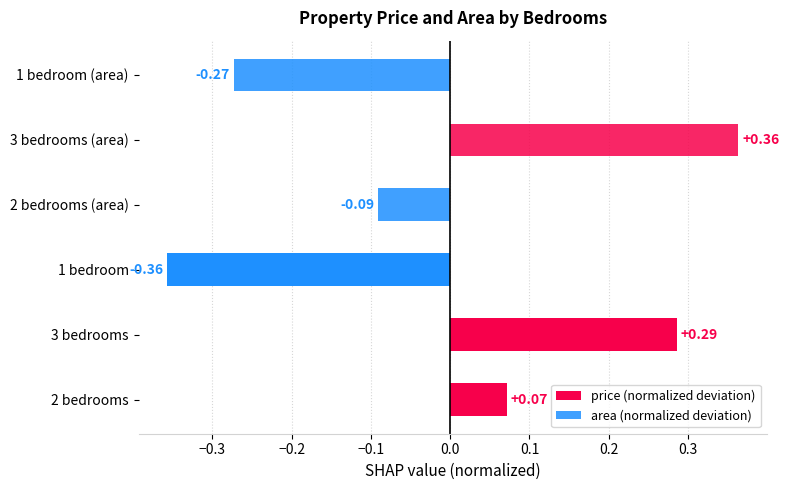

Reading left to right, what are all the values shown in this chart?

price (normalized deviation): 0.1	0.3	-0.4
area (normalized deviation): -0.1	0.4	-0.3